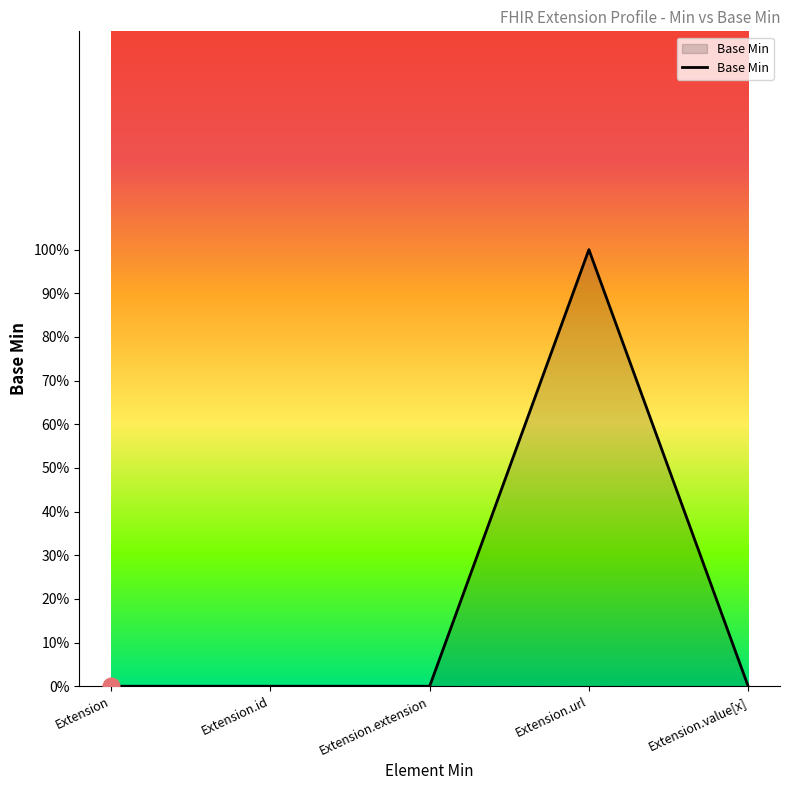

What is the sum of all values?

1